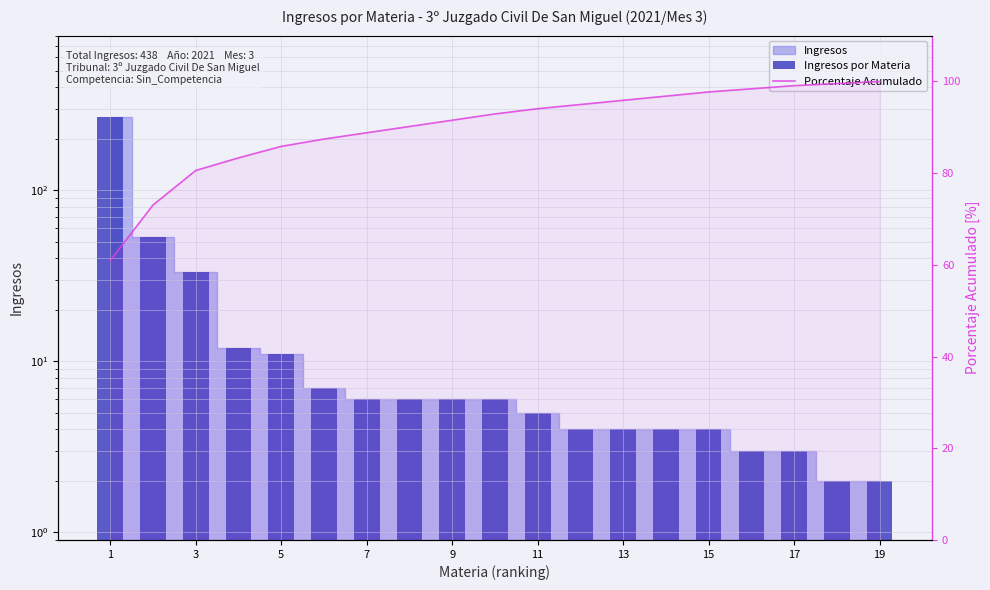

Is the value of Ingresos por Materia at 11 greater than the value of Porcentaje Acumulado at 17?

No